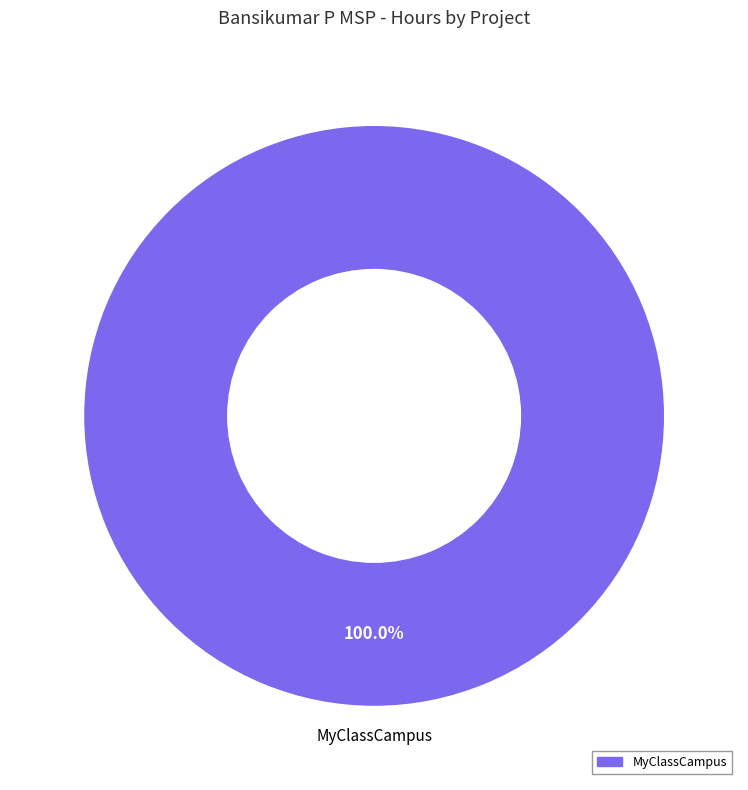

Is there a majority slice in this chart?

Yes